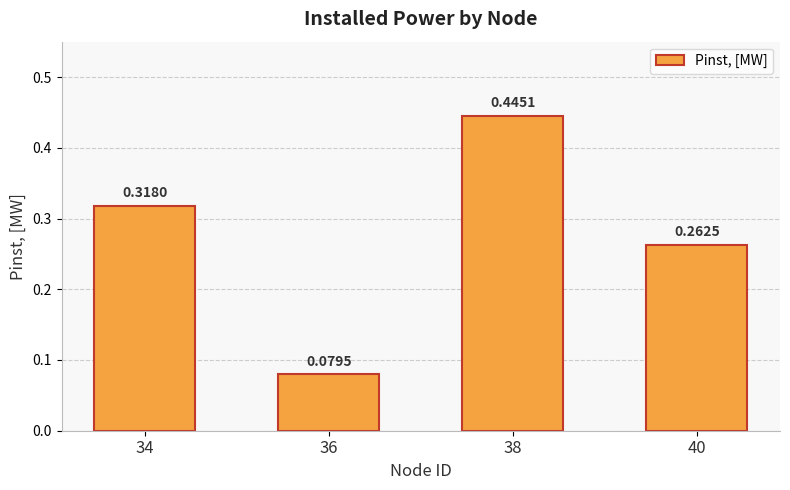

Rank the categories by value from highest to lowest.

38, 34, 40, 36